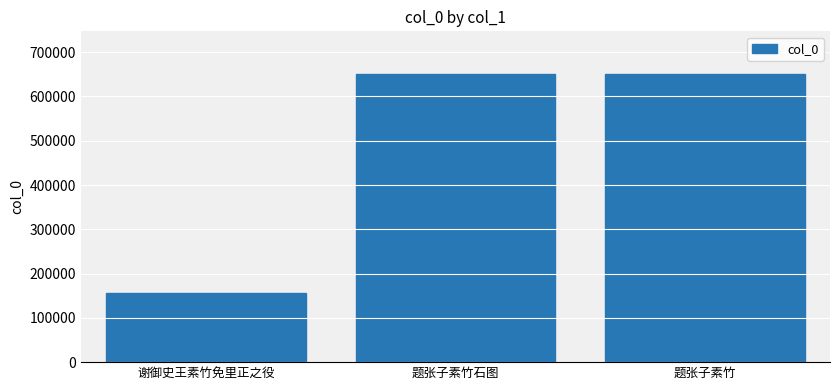

The chart shows a value of 1034165 at 题张子素竹. True or false?

False